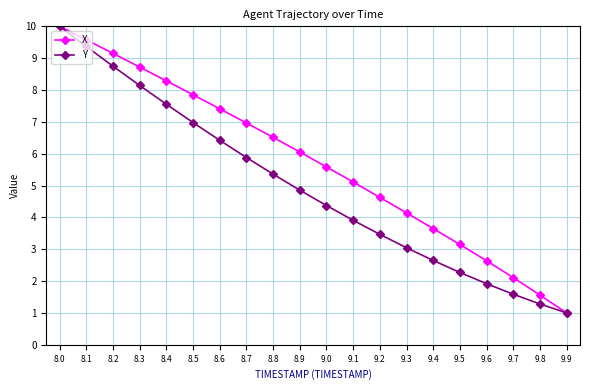

Which series has the largest total across all categories?

X